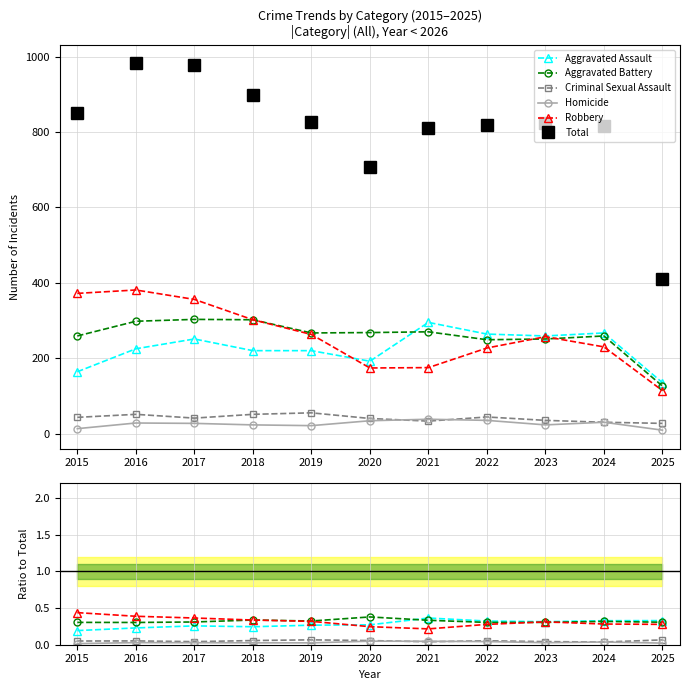

Reading right to left, list all the values displayed in this chart.

Aggravated Assault: 0.3	0.3	0.3	0.3	0.4	0.3	0.3	0.2	0.3	0.2	0.2
Aggravated Battery: 0.3	0.3	0.3	0.3	0.3	0.4	0.3	0.3	0.3	0.3	0.3
Criminal Sexual Assault: 0.1	0.0	0.0	0.1	0.0	0.1	0.1	0.1	0.0	0.1	0.1
Homicide: 0.0	0.0	0.0	0.0	0.0	0.0	0.0	0.0	0.0	0.0	0.0
Robbery: 0.3	0.3	0.3	0.3	0.2	0.2	0.3	0.3	0.4	0.4	0.4
Total: 411.0	816.0	825.0	819.0	811.0	708.0	826.0	898.0	978.0	983.0	851.0